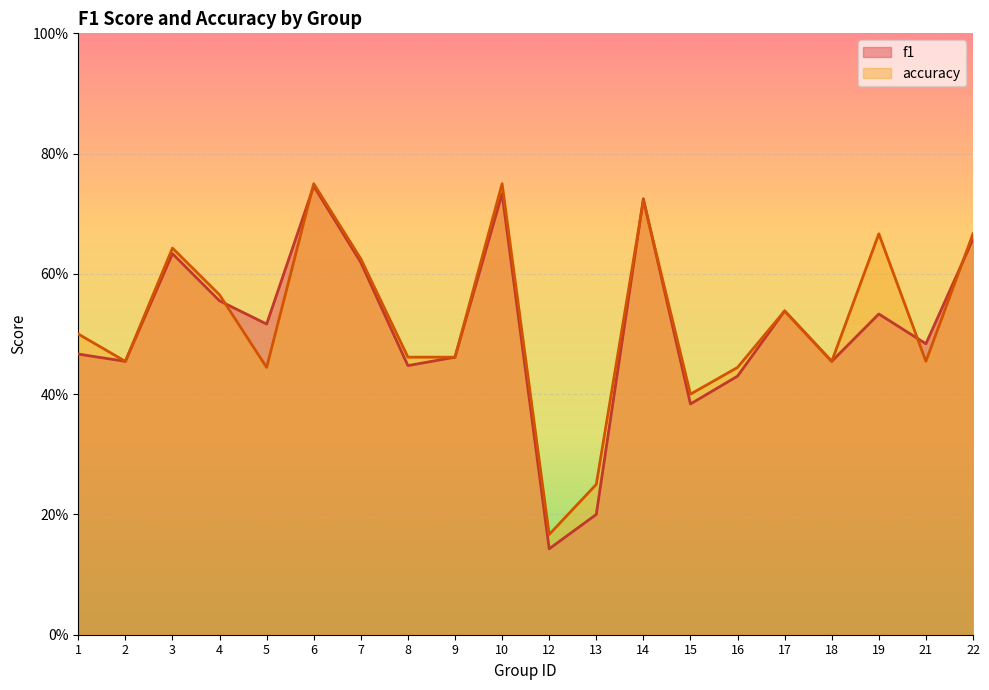

What are all the series names shown in the legend?

f1, accuracy